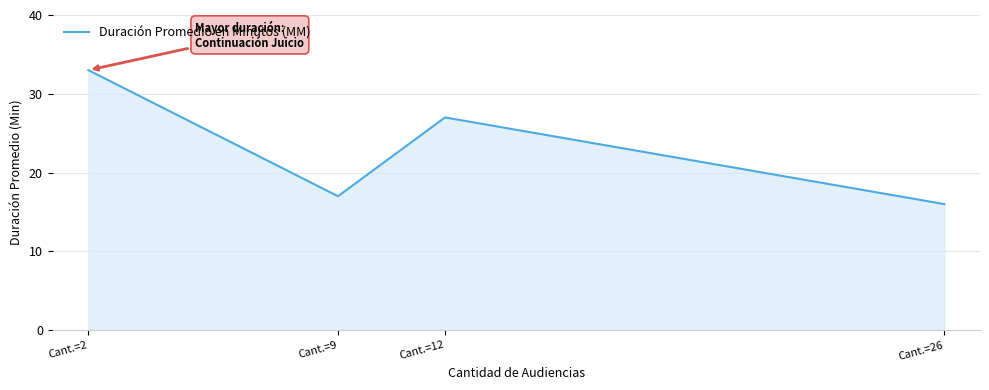

List the labels in order of value, smallest first.

Cant.=26, Cant.=9, Cant.=12, Cant.=2